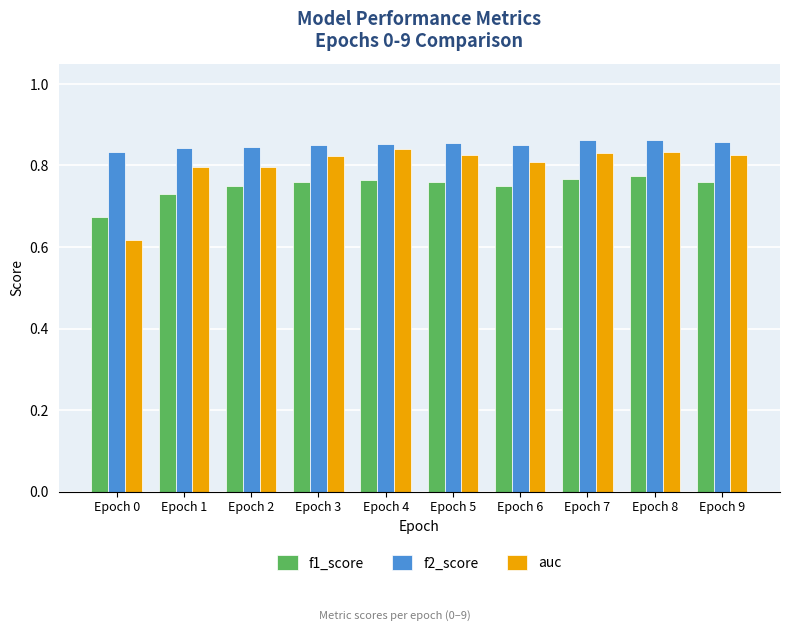

What is the total value across all series at Epoch 5?

2.4